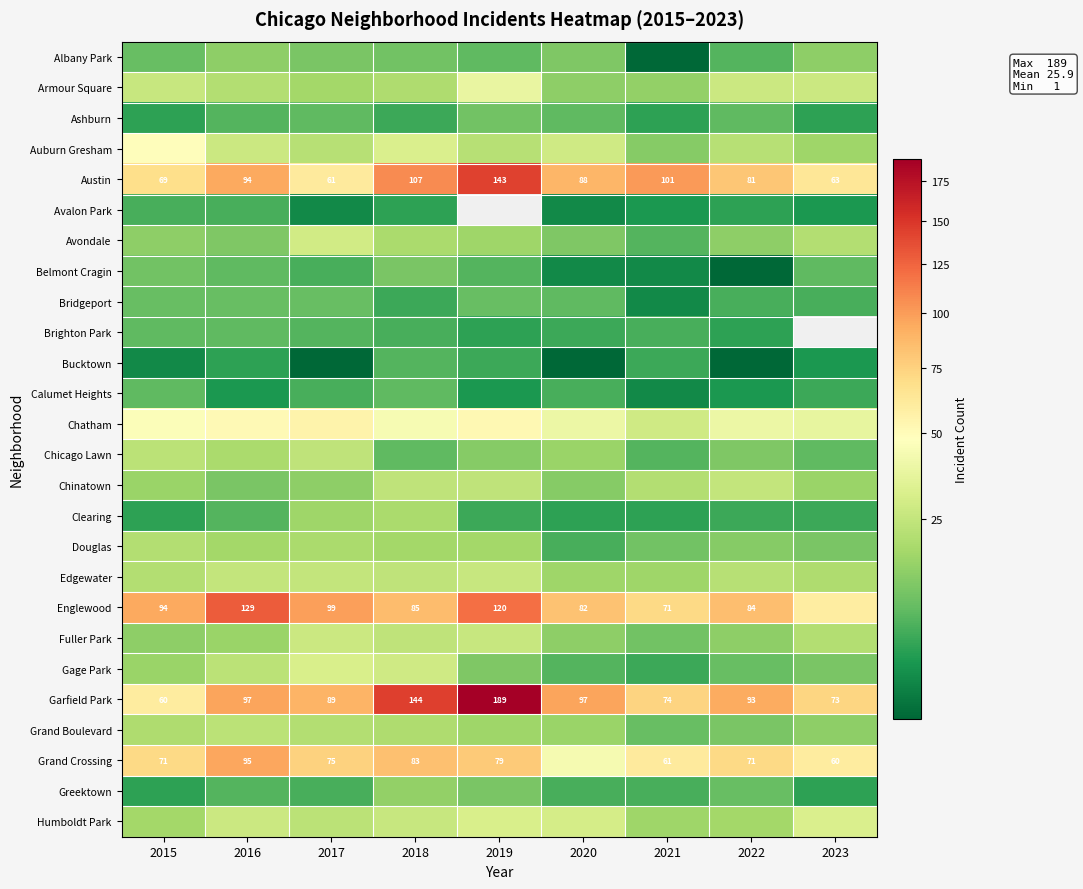

The Garfield Park series shows 89 at 2017. True or false?

True